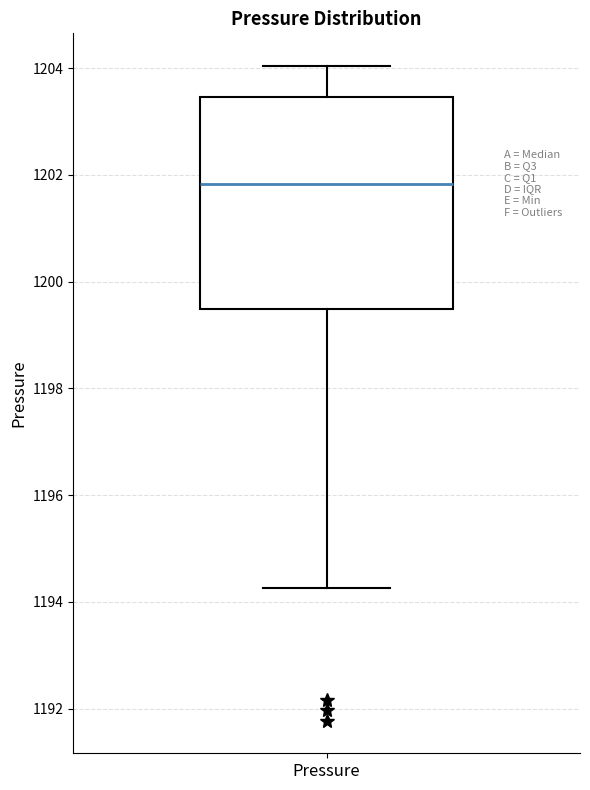

Read this box plot against the y-axis: the position of the median line, the range covered by the box, and the ends of both whiskers. The values are not printed on the chart, so give them approximately, as read against the axis.

median 1201.8, box 1199.4 to 1203.4, whiskers 1194.2 to 1204.0